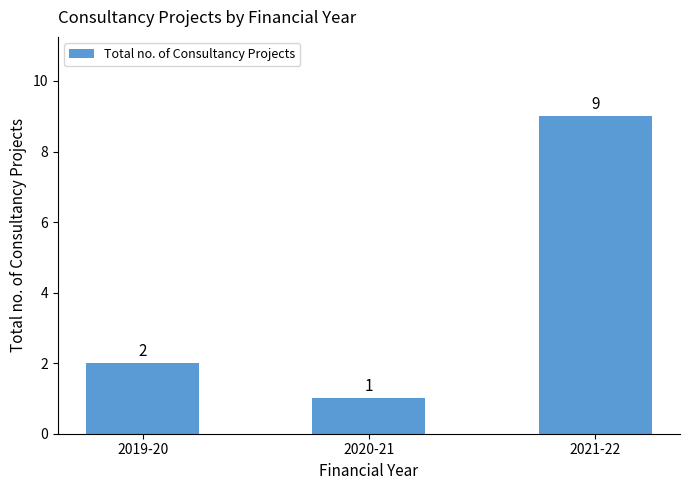

What is the label of the 3rd bar from the left?

2021-22